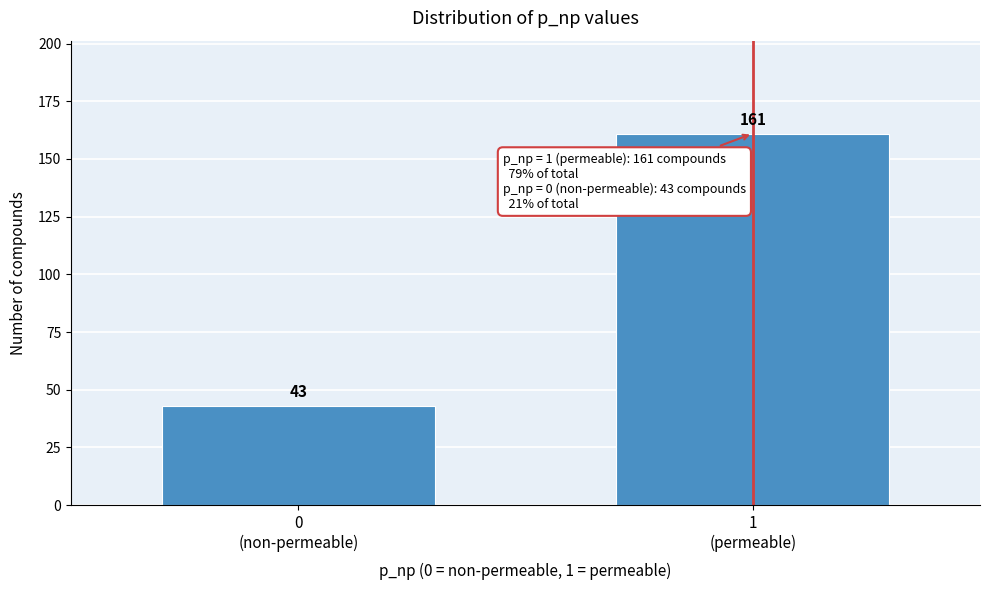

Reading left to right, what are all the values shown in this chart?

43	161